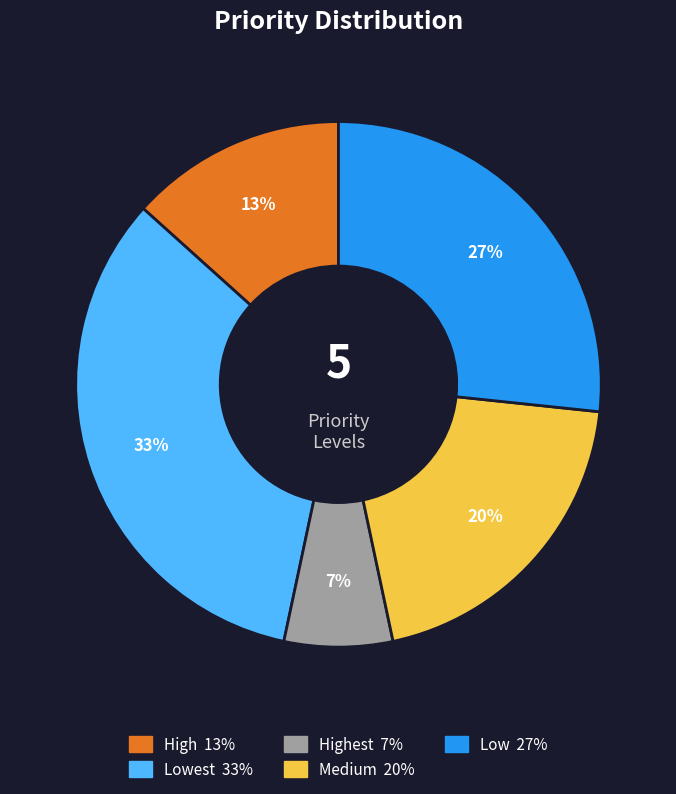

Does any single category account for the majority?

No